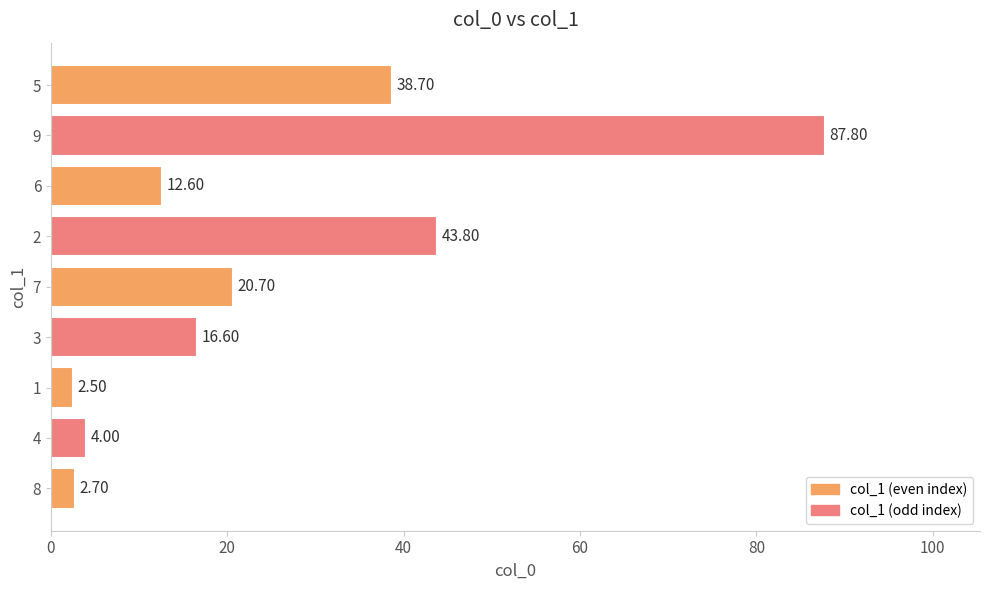

Approximately how many times larger is the value at 5 compared to 2?

0.9